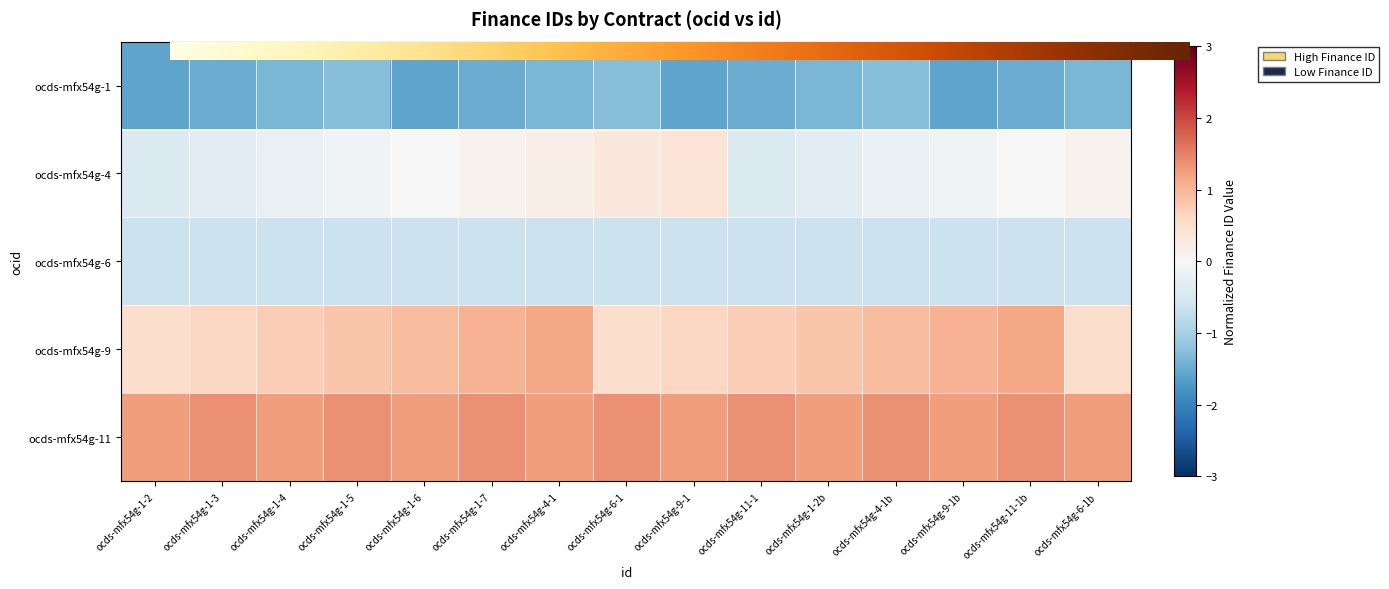

Where is ocds-mfx54g-1 nearest to the value -1?

ocds-mfx54g-1-5